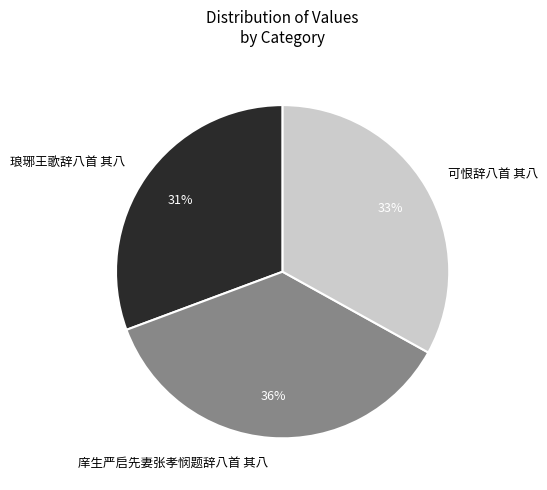

Rank the categories by value from lowest to highest.

琅琊王歌辞八首 其八, 可恨辞八首 其八, 庠生严启先妻张孝悯题辞八首 其八